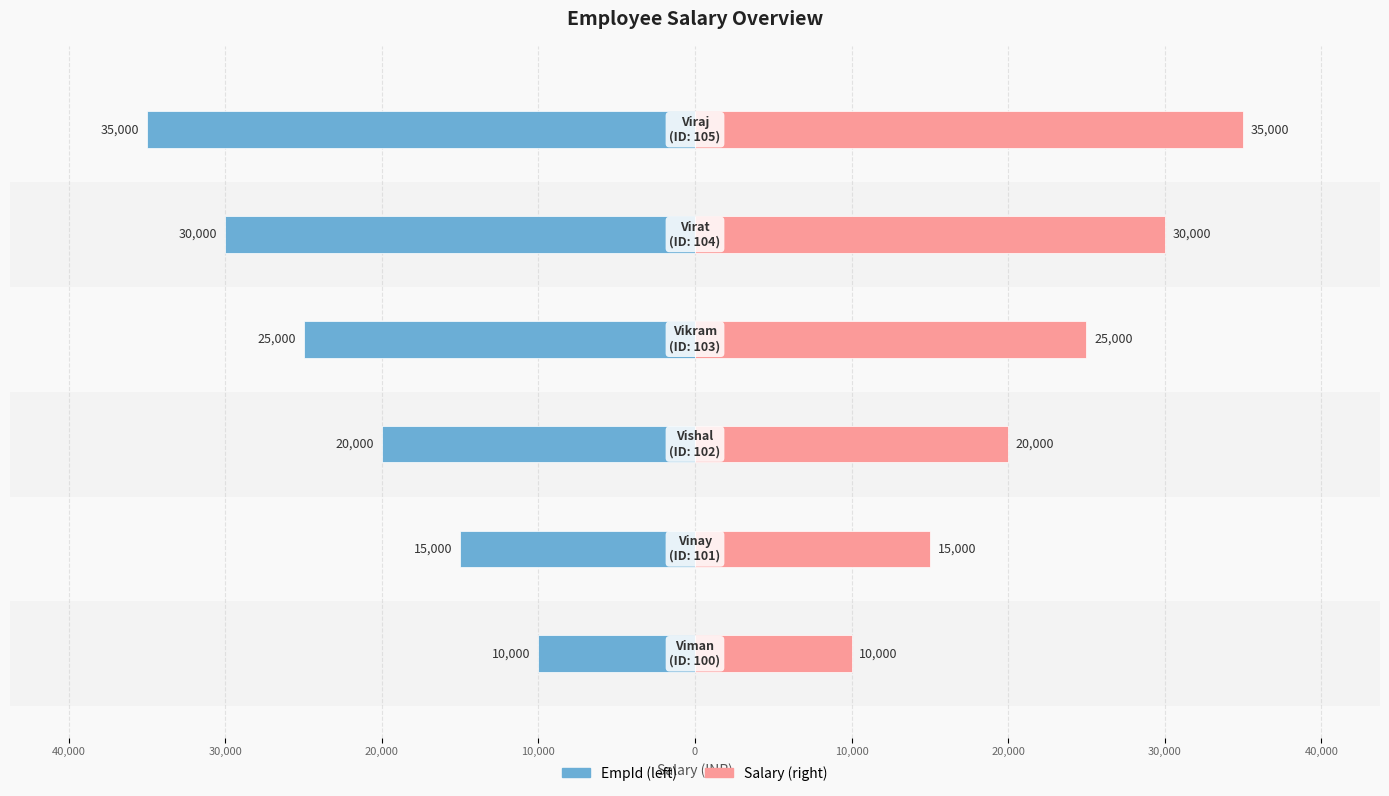

How many series are shown in this chart?

2